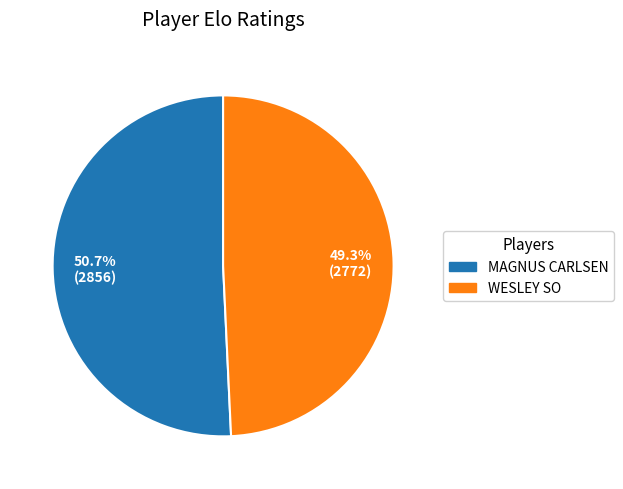

Is there any slice that represents more than half of the pie?

Yes